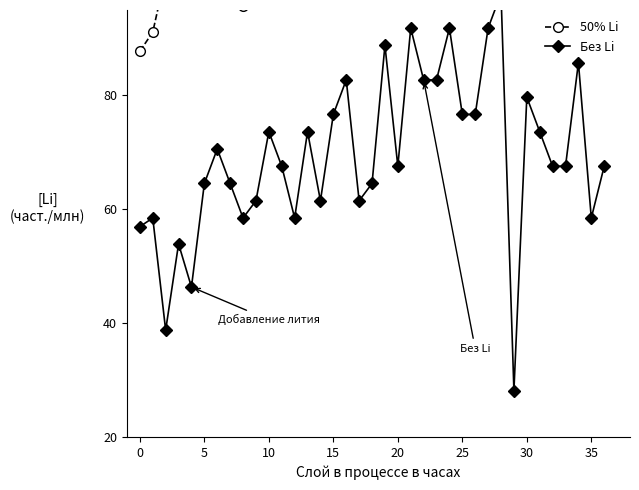

The 50% Li series shows 110.2 at 34. True or false?

True